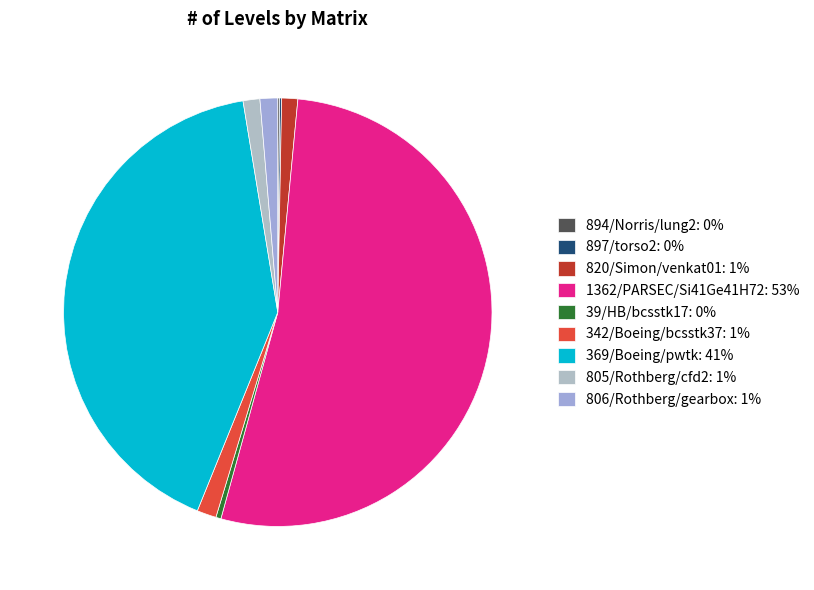

To the nearest percent, what is the average slice percentage?

11%